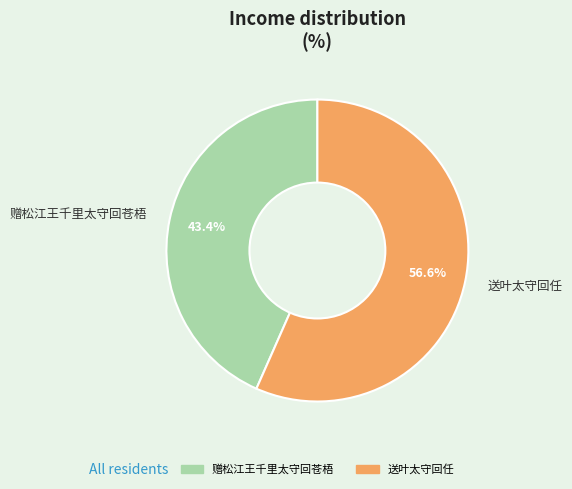

To the nearest percent, what portion does 赠松江王千里太守回苍梧 represent?

43%